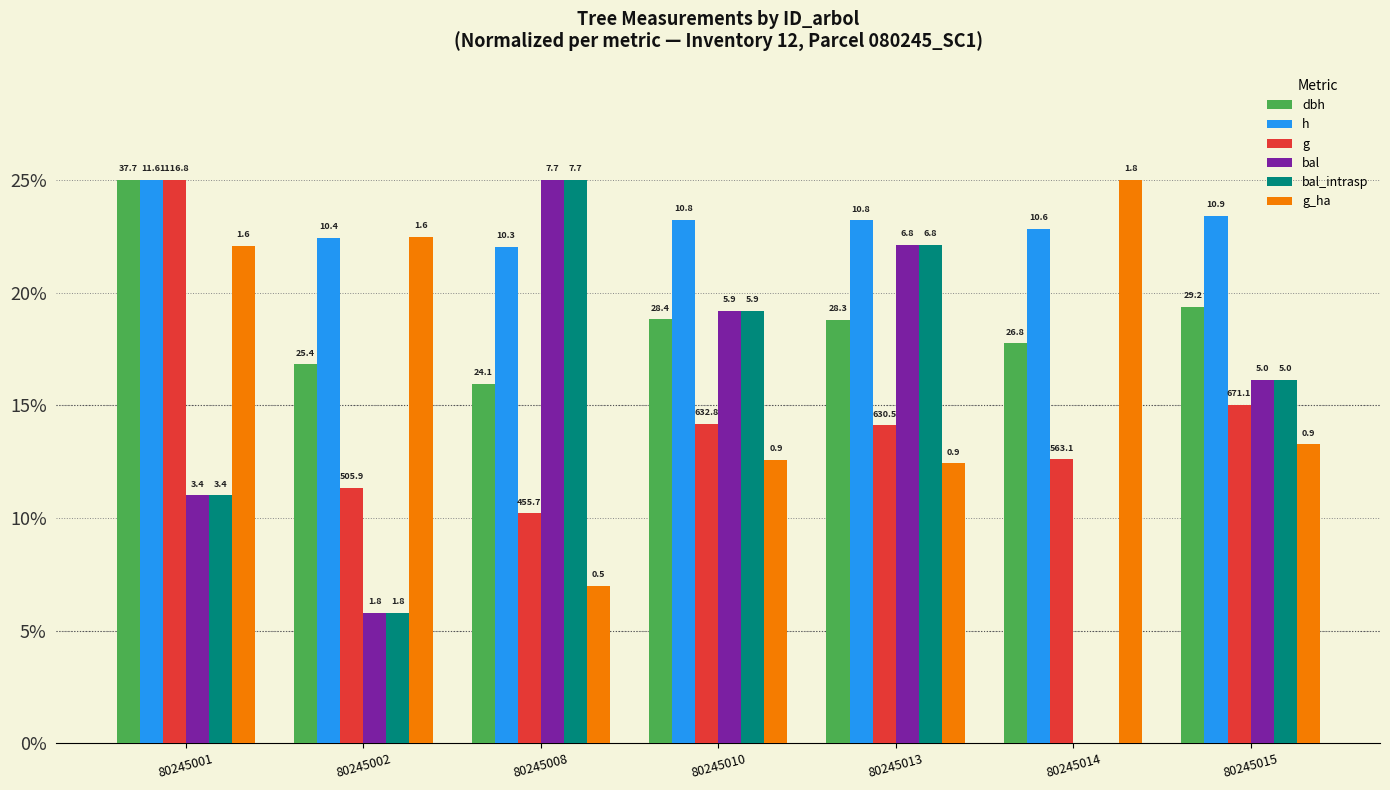

Reading left to right, list all the values displayed in this chart.

dbh: 25.0	16.8	16.0	18.8	18.8	17.8	19.4
h: 25.0	22.4	22.1	23.2	23.2	22.8	23.4
g: 25.0	11.3	10.2	14.2	14.1	12.6	15.0
bal: 11.0	5.8	25.0	19.2	22.1	0.0	16.1
bal_intrasp: 11.0	5.8	25.0	19.2	22.1	0.0	16.1
g_ha: 22.1	22.5	7.0	12.6	12.4	25.0	13.3